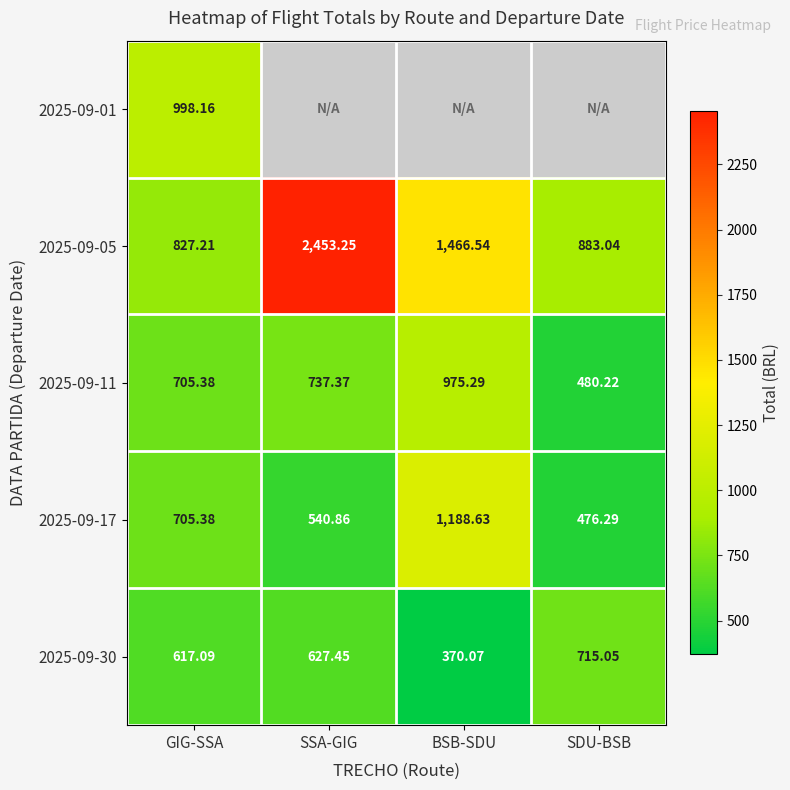

Is the value of 2025-09-01 at GIG-SSA greater than the value of 2025-09-30 at BSB-SDU?

Yes